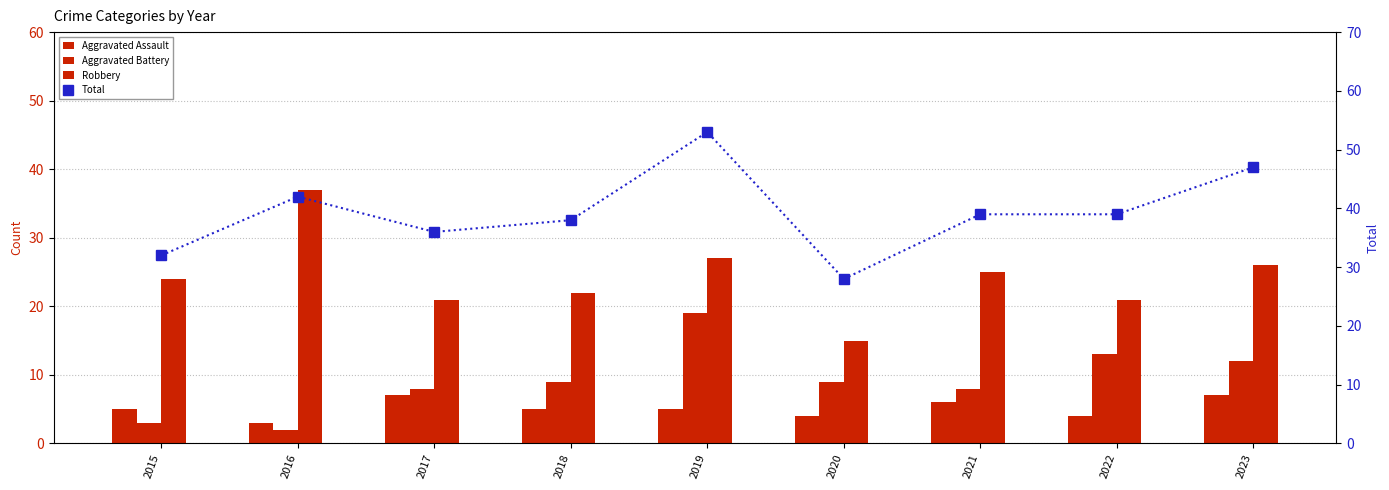

What is the difference between the highest and lowest values at 2022?

35